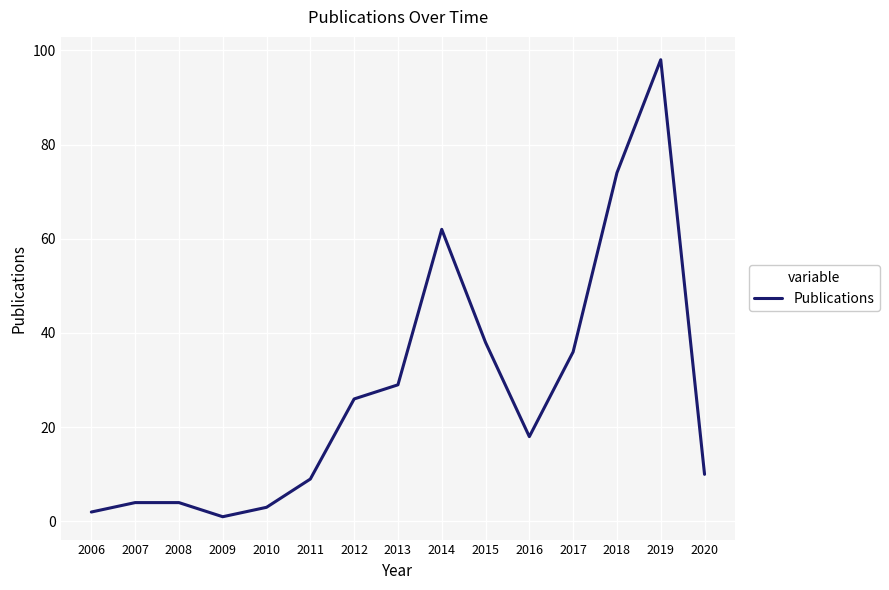

Which category has the highest value across all series?

2019